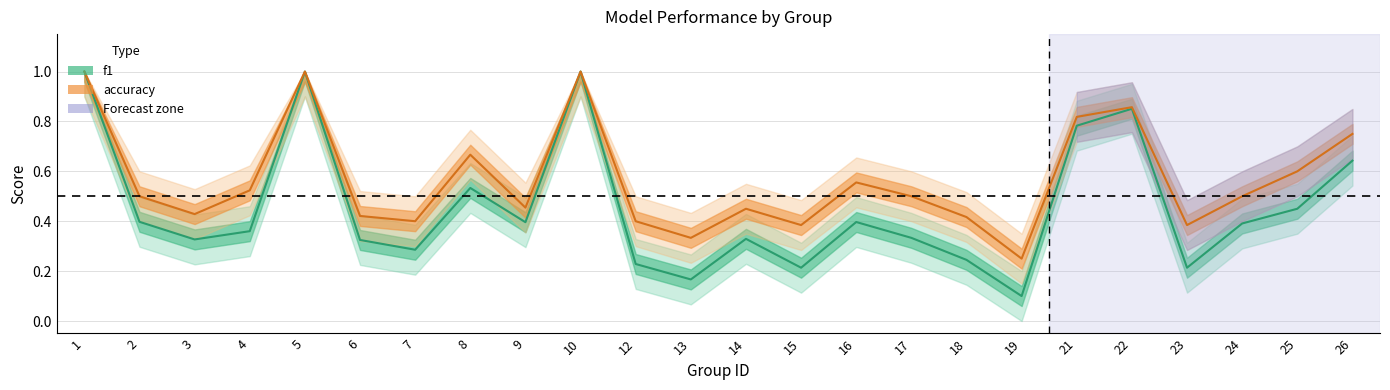

At how many categories does at least one series exceed 0?

24